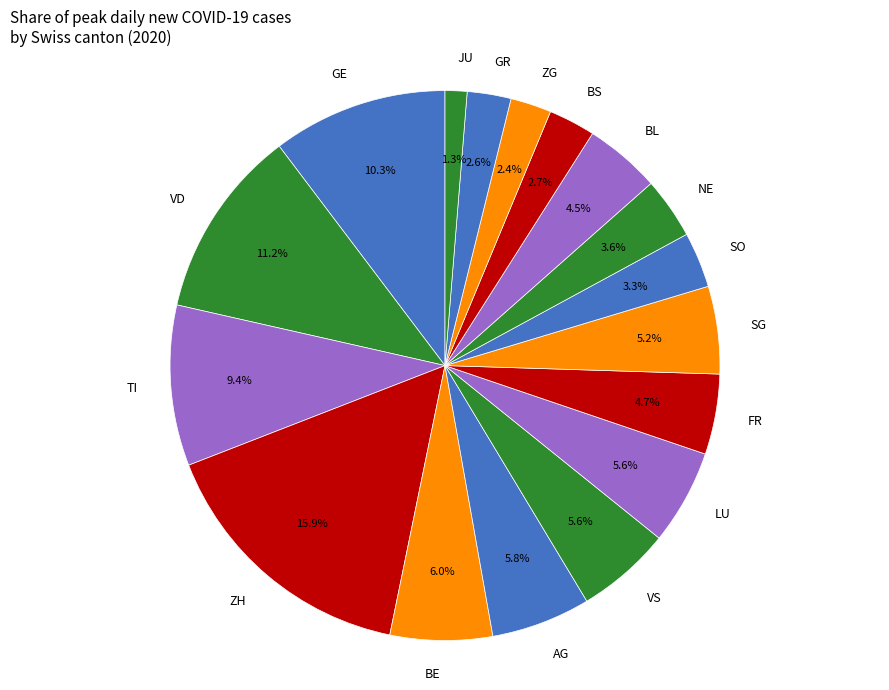

To the nearest percent, what percentage of the pie is GE?

10%